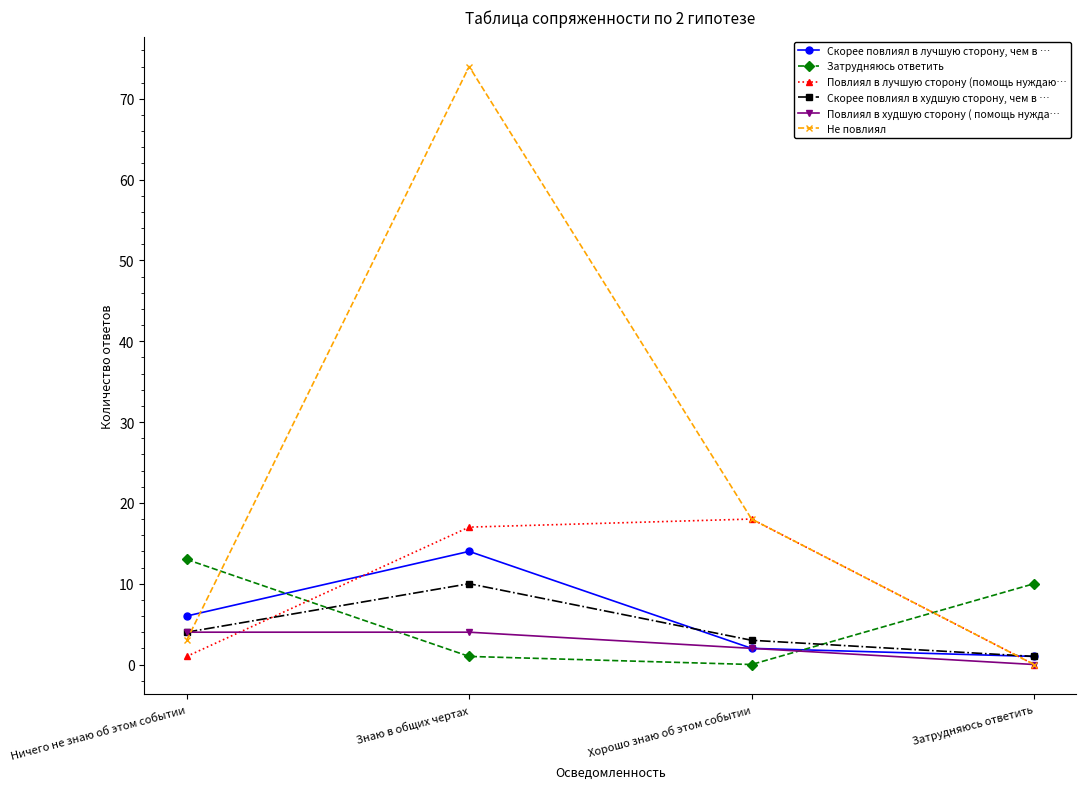

At how many categories does at least one series exceed 25?

1